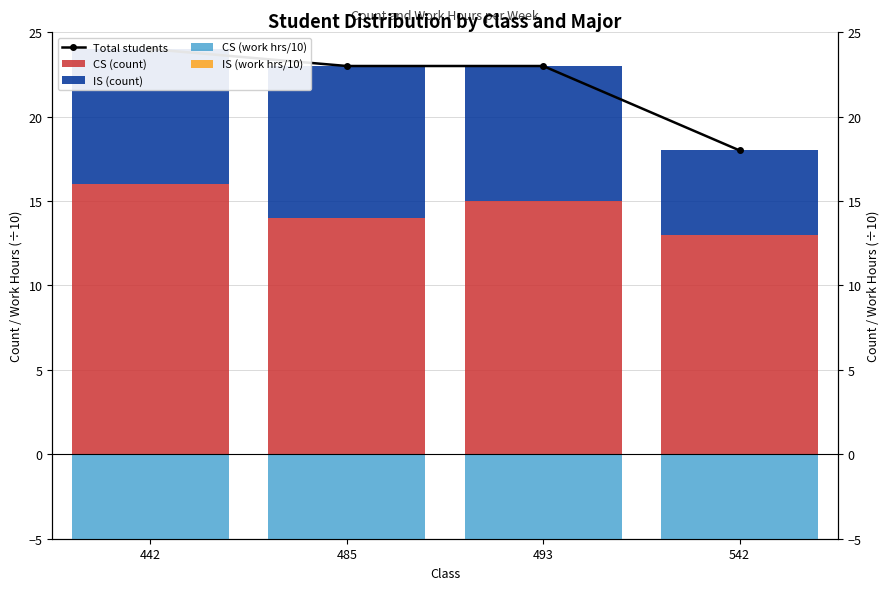

How many series are shown in this chart?

5